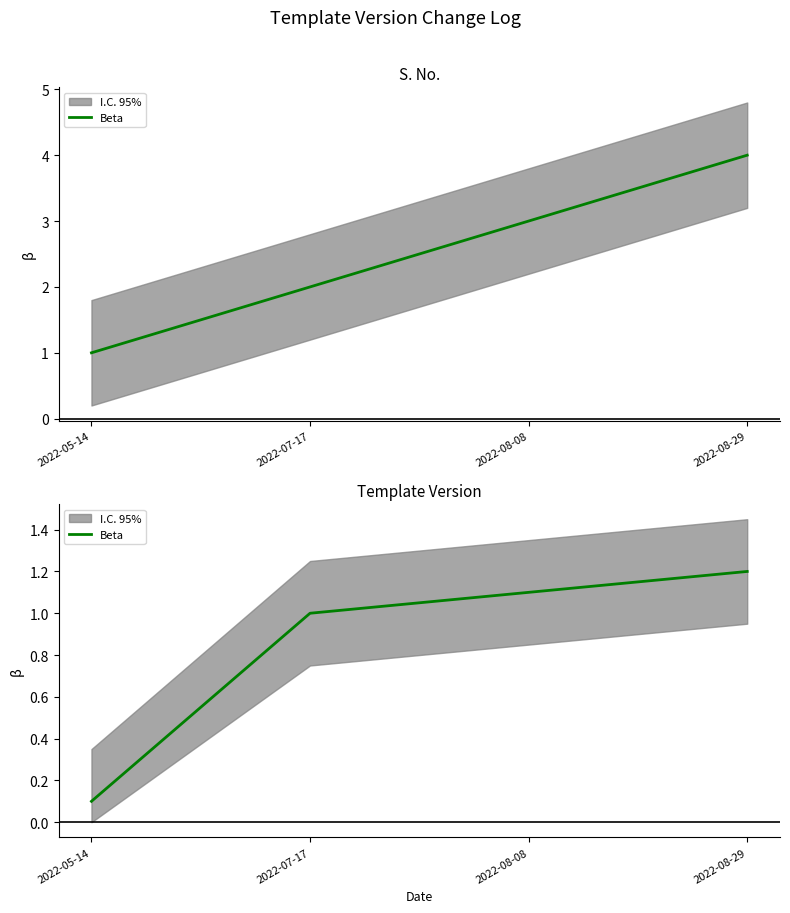

Count the number of categories in the chart.

4